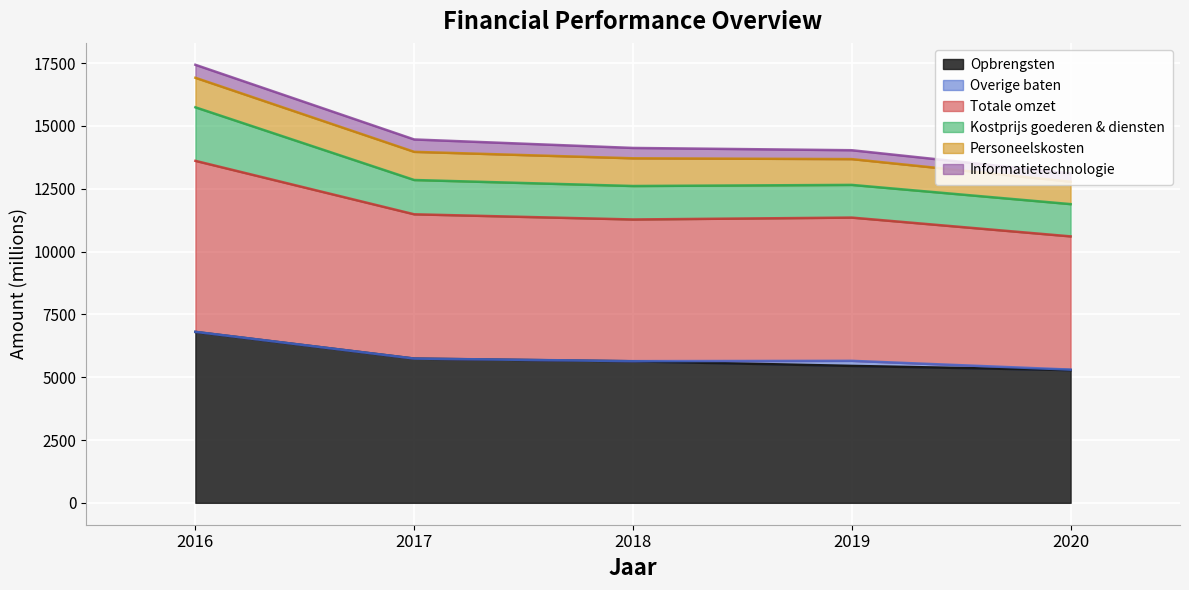

What is the highest value of the Totale omzet series?

13612